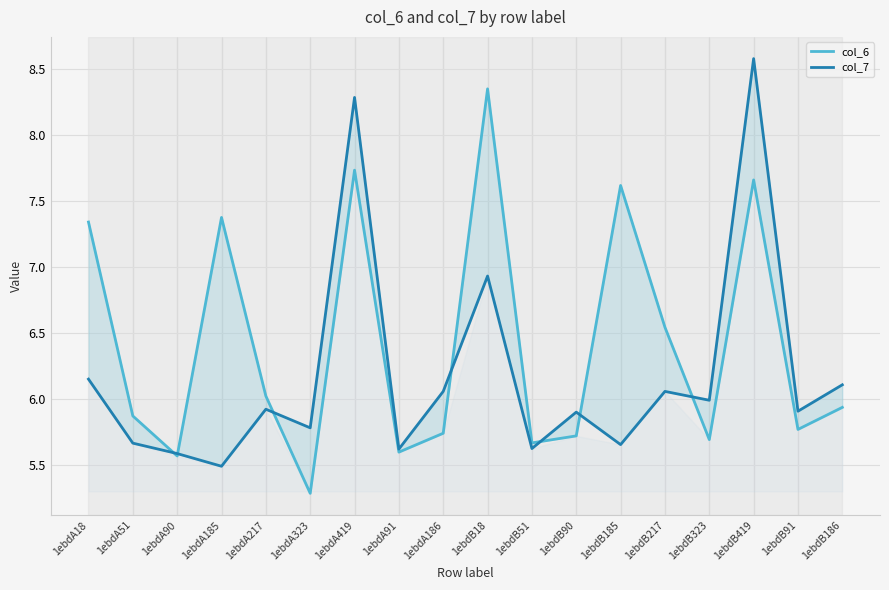

Where is col_6 nearest to the value 6?

1ebdA217